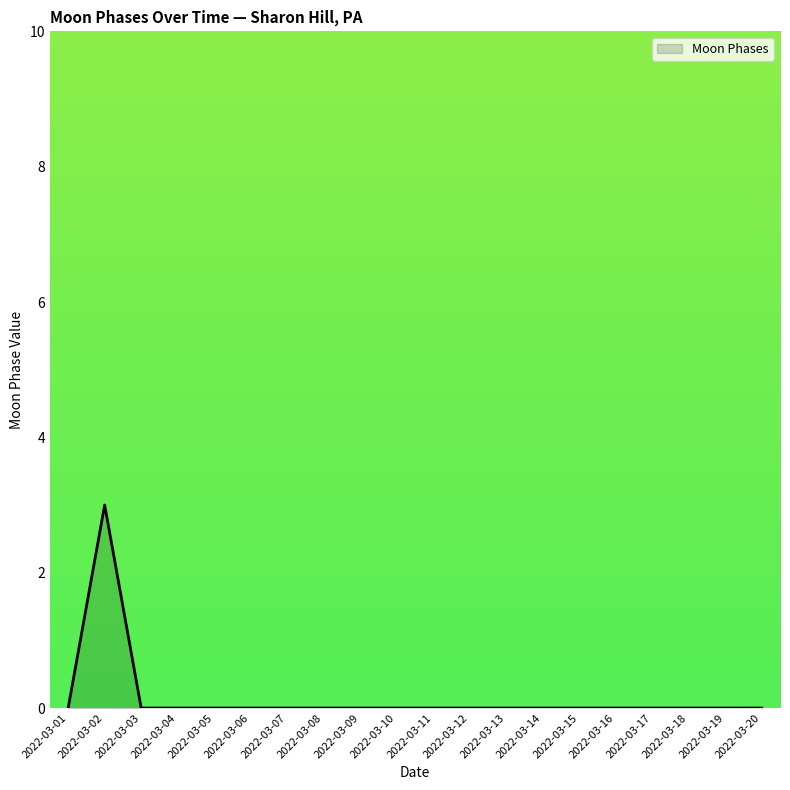

Which label corresponds to the largest value in the chart?

2022-03-02